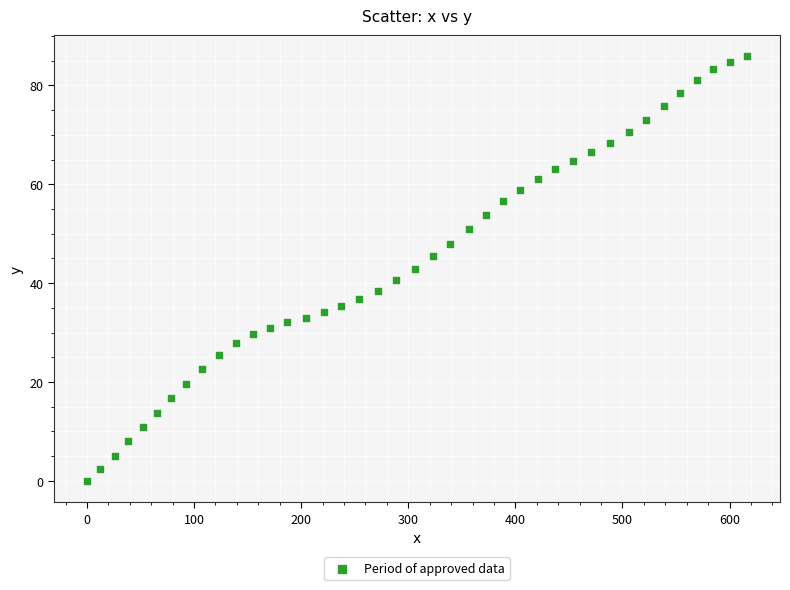

What is the range of X values (max minus min)?

616.3